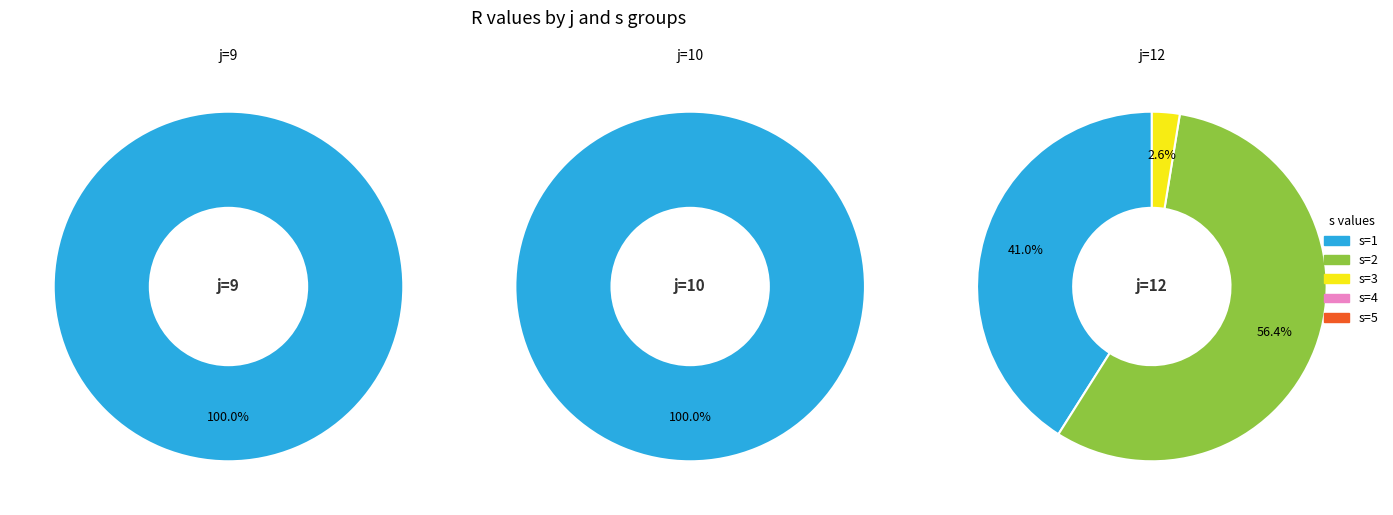

Does j=12,s=1 represent more than half of the total?

No